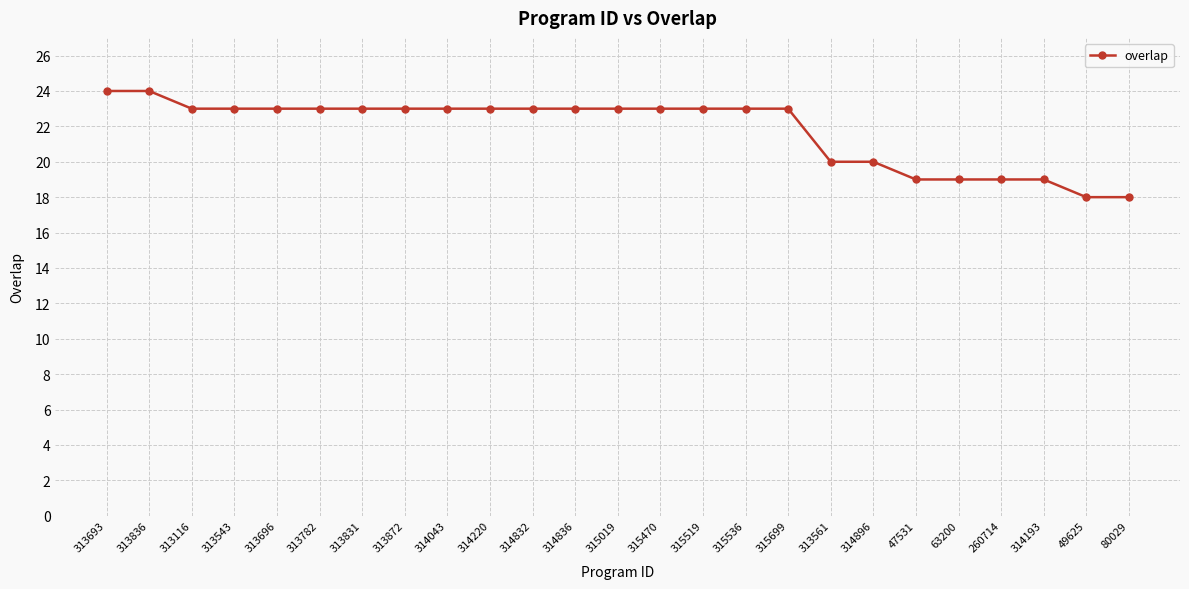

Count the number of categories in the chart.

25